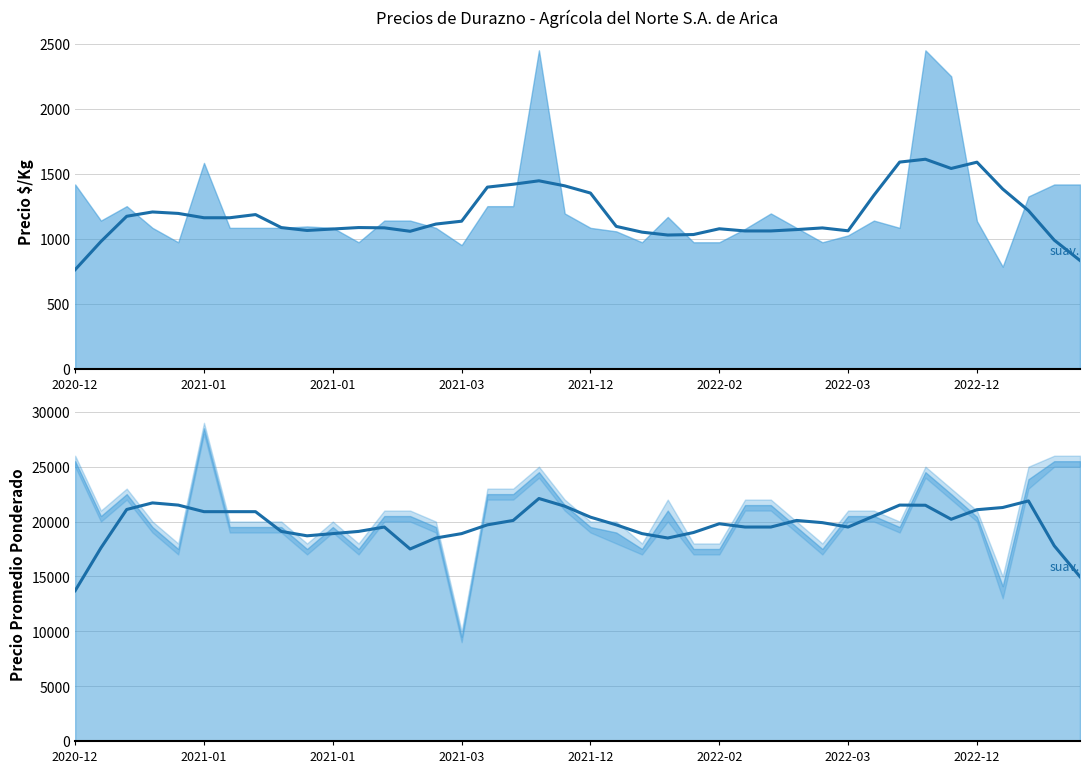

The value of Precio $/Kg (suavizado) at 2022-02 is 1076.0. True or false?

True